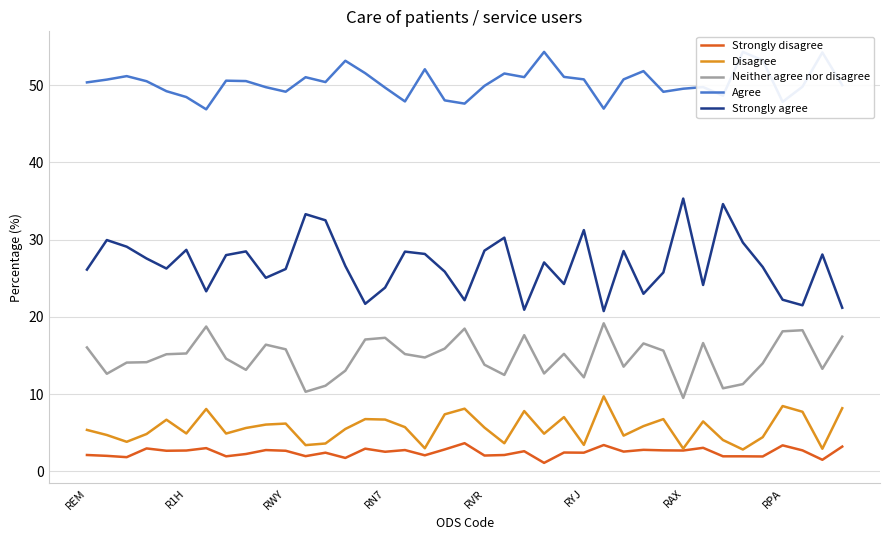

Is this an area chart (filled region under the line)?

No